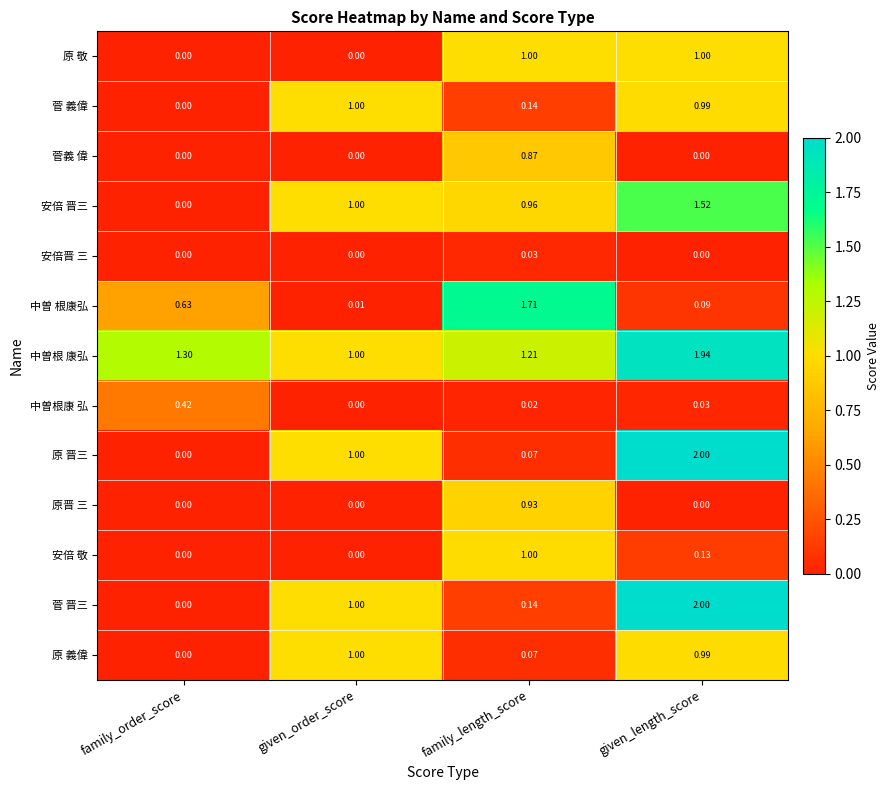

Between family_order_score and family_length_score, which series saw the biggest shift?

中曽 根康弘